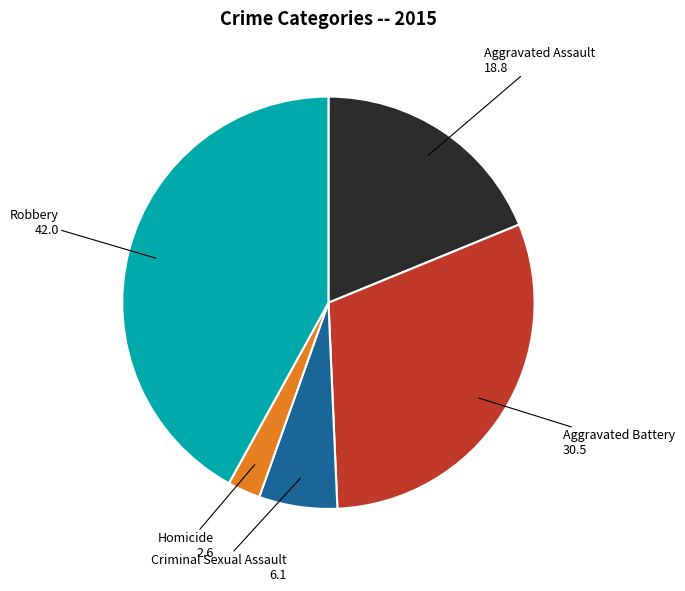

Is there any slice that represents more than half of the pie?

No